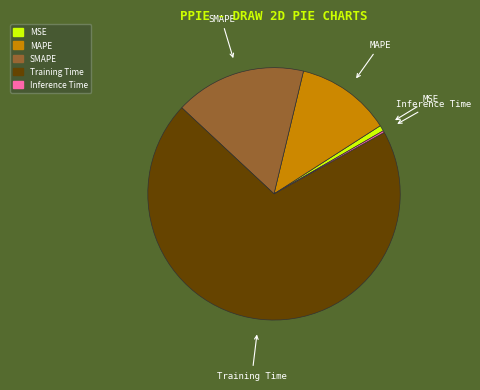

True or false: MAPE accounts for 1% of the total.

False